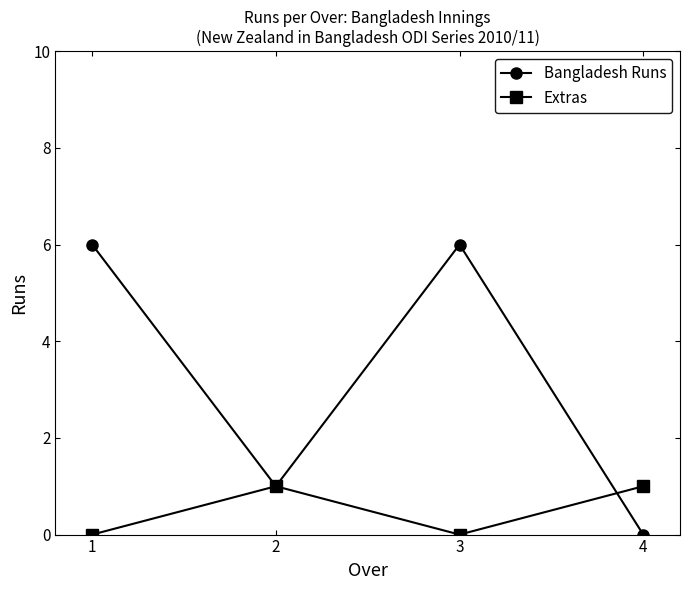

What is the total value across all series at 3?

6